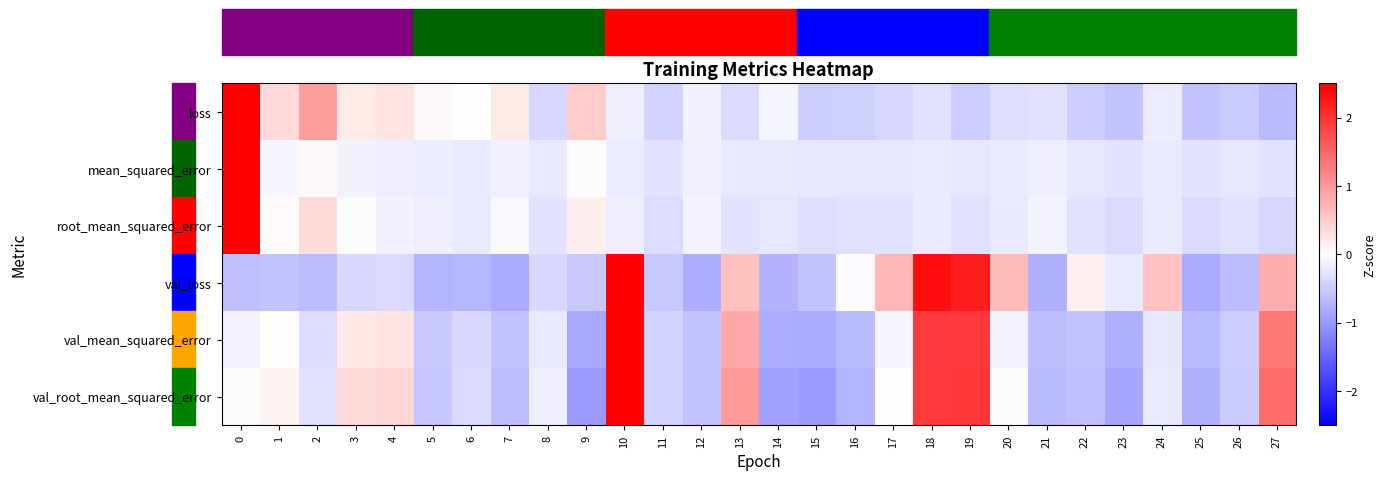

What is the smallest value displayed?

-1.0